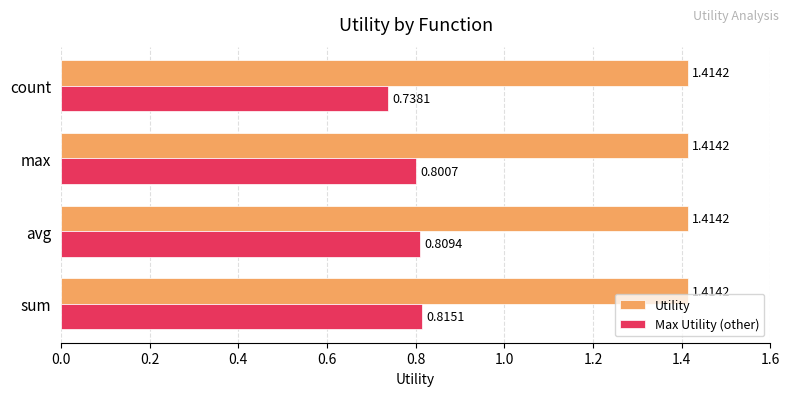

Which series has the largest total across all categories?

Utility